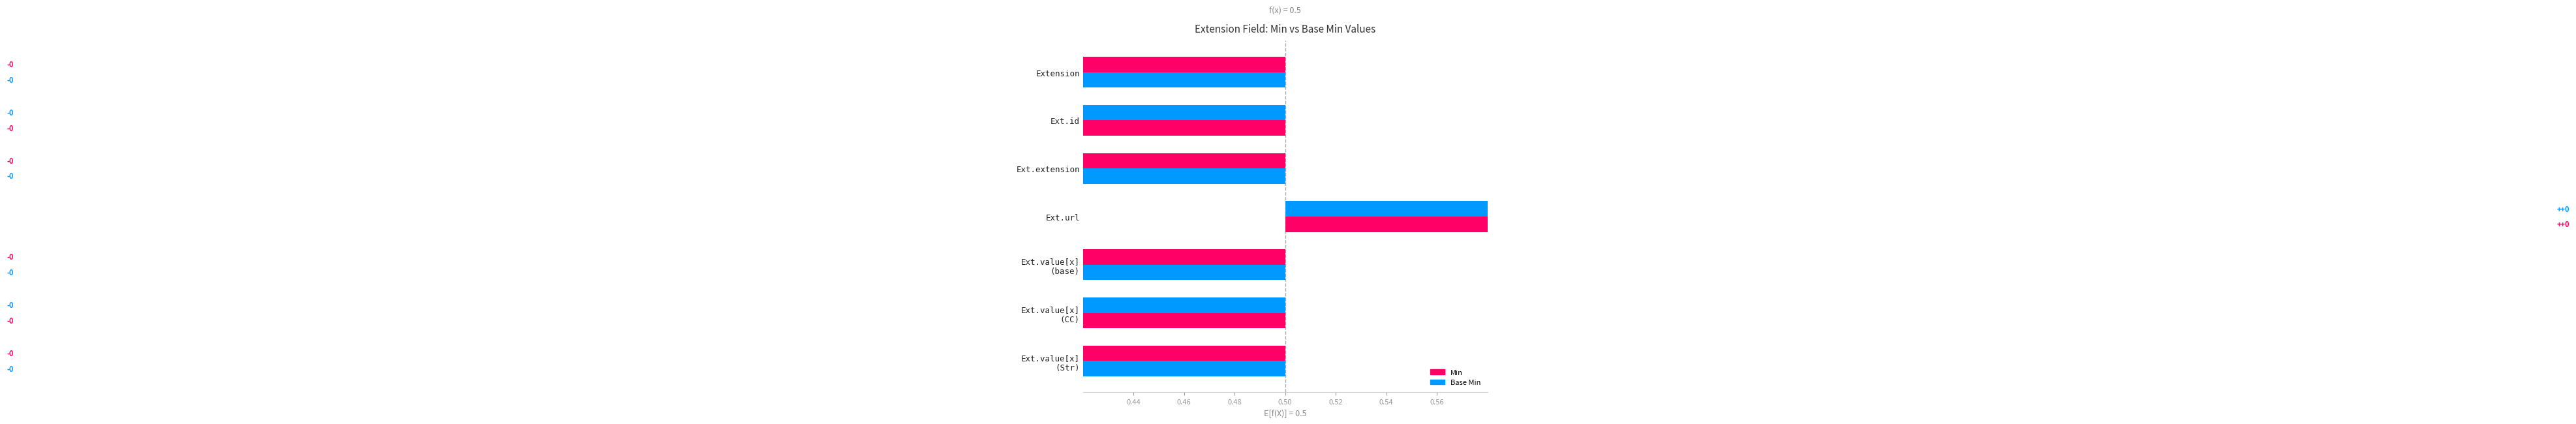

True or false: Min has a value of -1 at Extension.value[x] (valueString).

False